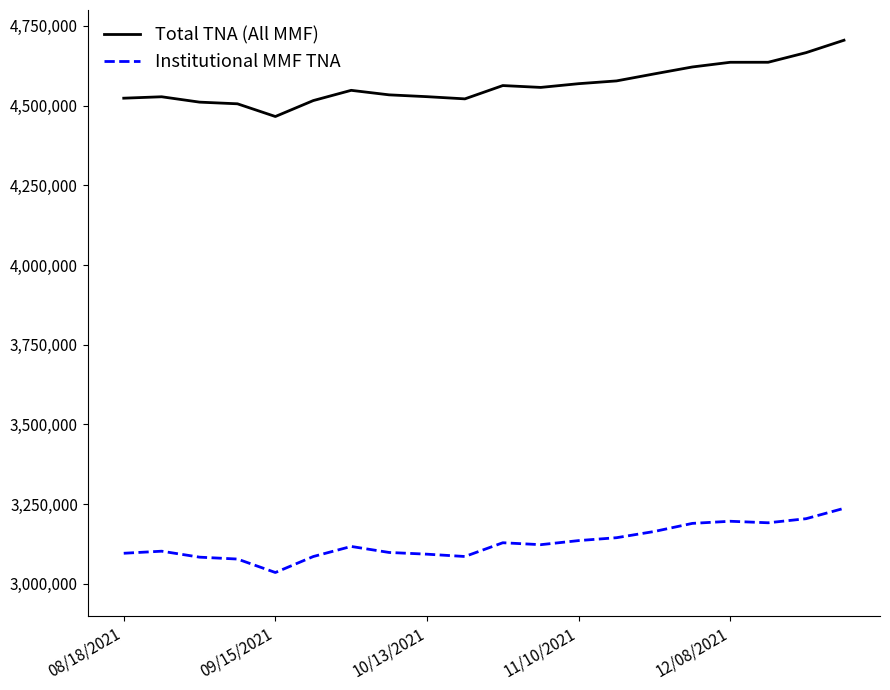

True or false: Institutional MMF TNA and Total TNA (All MMF) intersect in this chart.

False